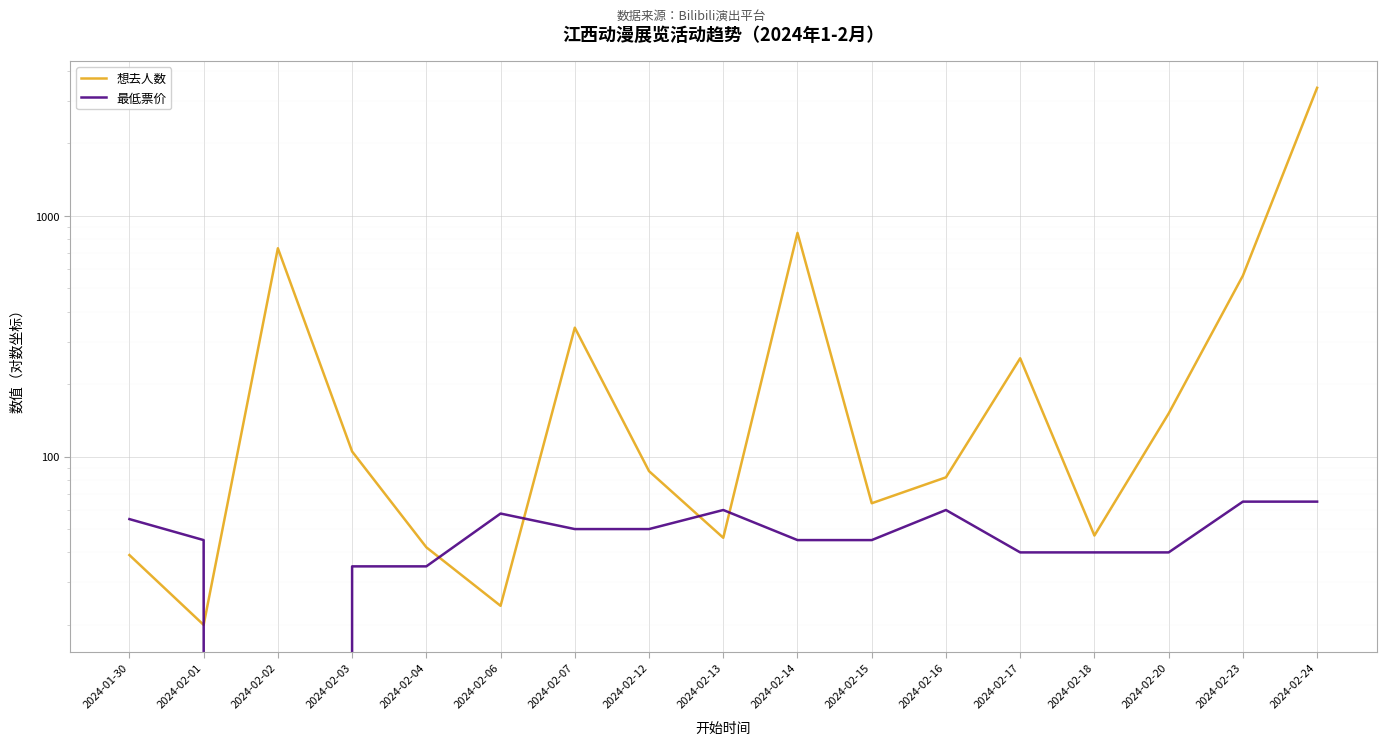

How many interior local valleys does the 最低票价 series have?

1